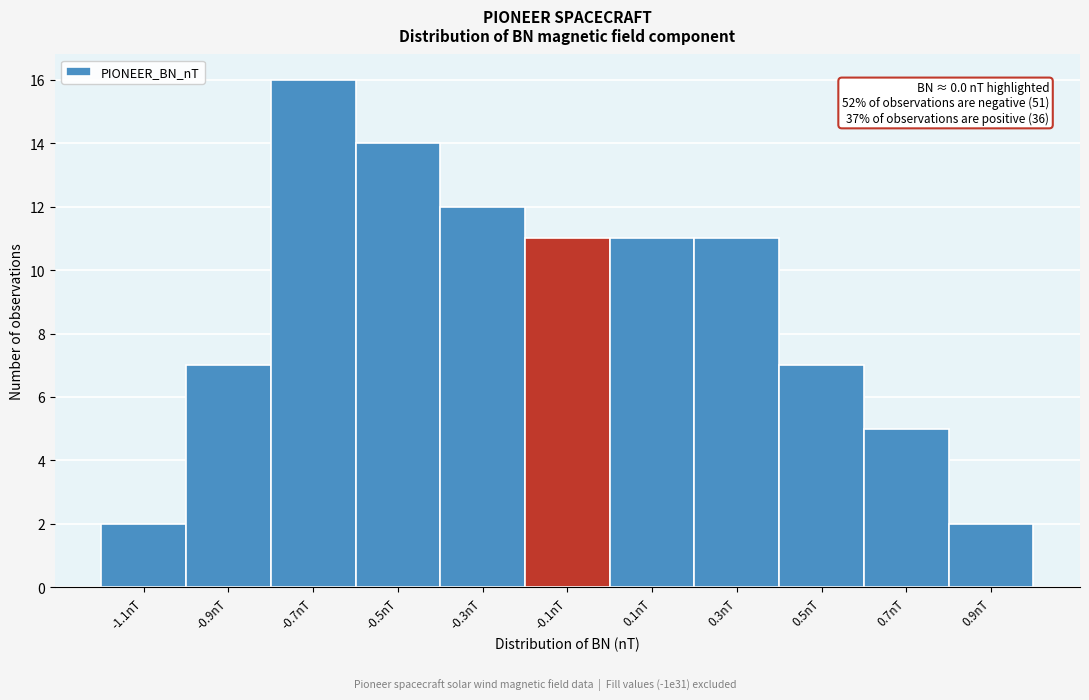

Reading left to right, list all the values displayed in this chart.

-1.1nT=2	-0.9nT=7	-0.7nT=16	-0.5nT=14	-0.3nT=12	-0.1nT=11	0.1nT=11	0.3nT=11	0.5nT=7	0.7nT=5	0.9nT=2